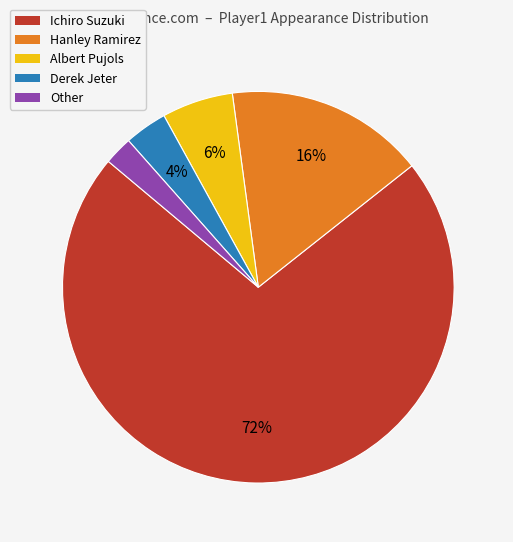

Between Ichiro Suzuki and Hanley Ramirez, which is larger?

Ichiro Suzuki